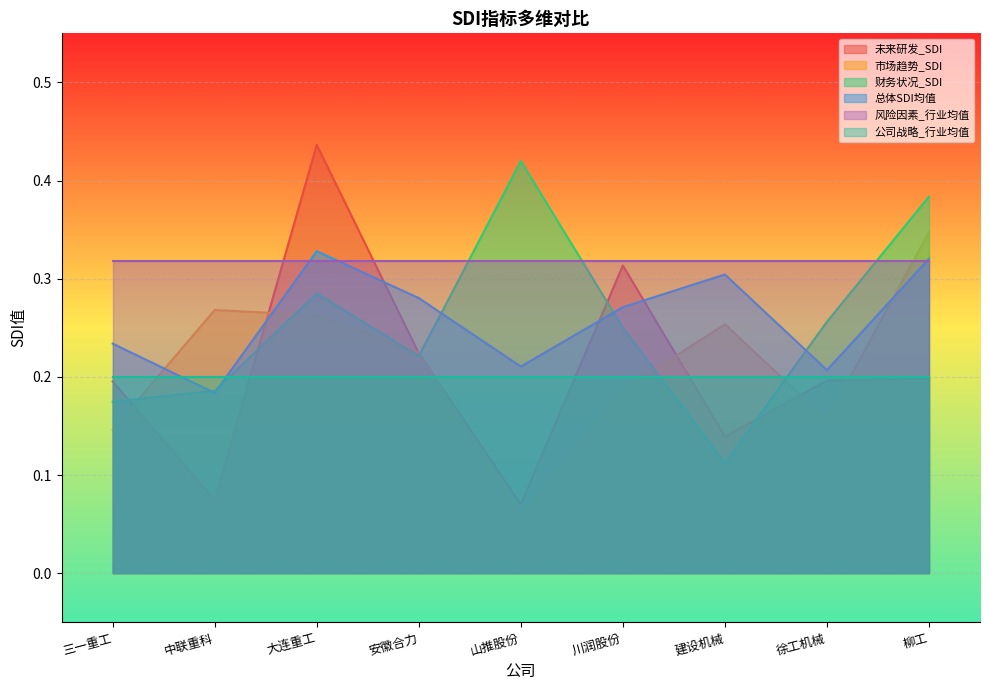

What is the spread (max minus min) of values at 中联重科?

0.2